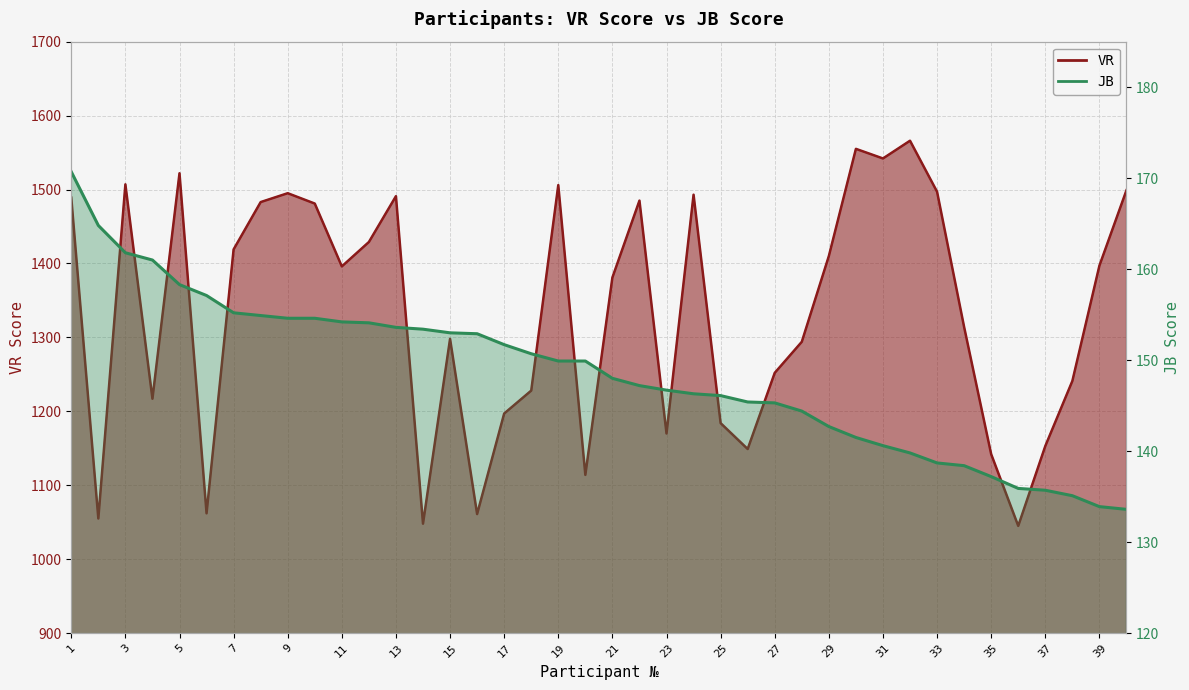

What is the value of the VR point at the 17th from the left?

1197.0